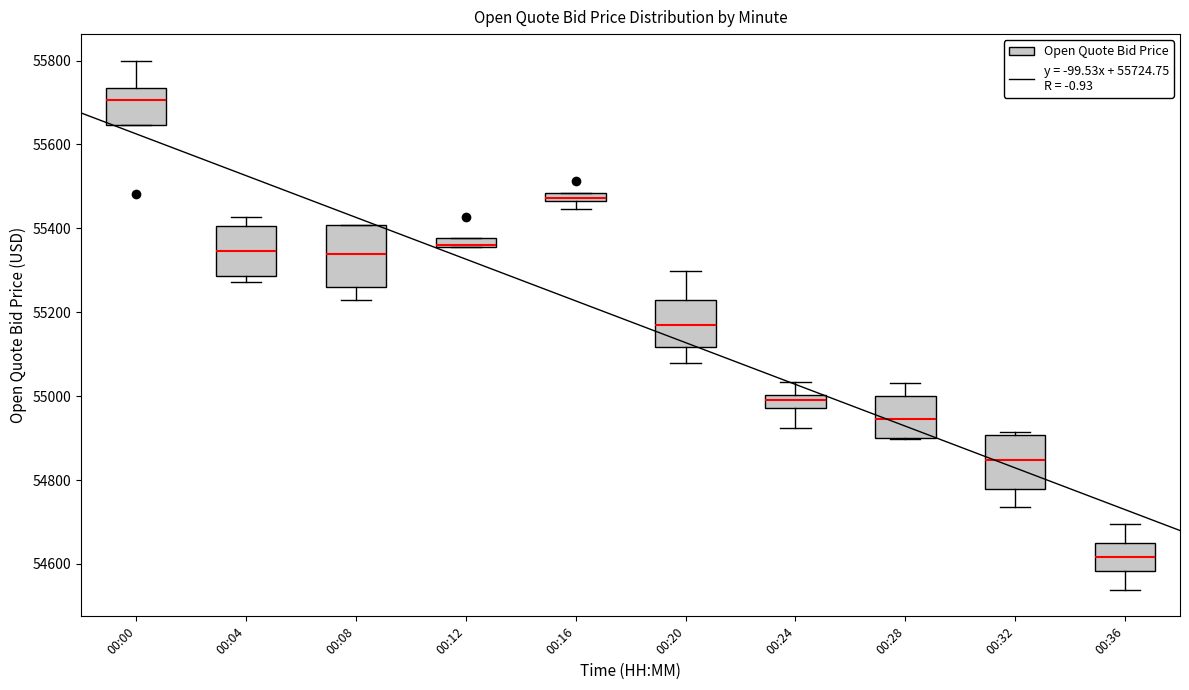

Where is the upper edge of the box for 00:16 on the y-axis? The values are not printed on the chart, so give them approximately, as read against the axis.

55480